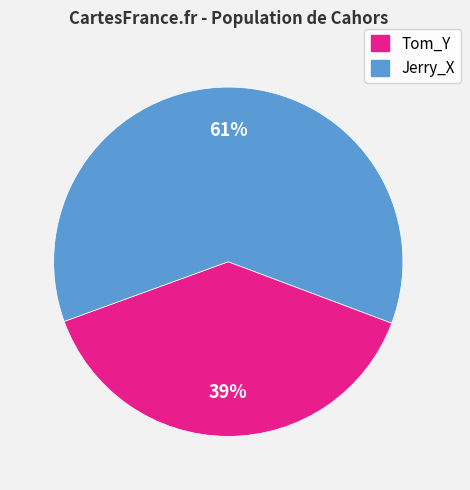

Does any single category account for the majority?

Yes